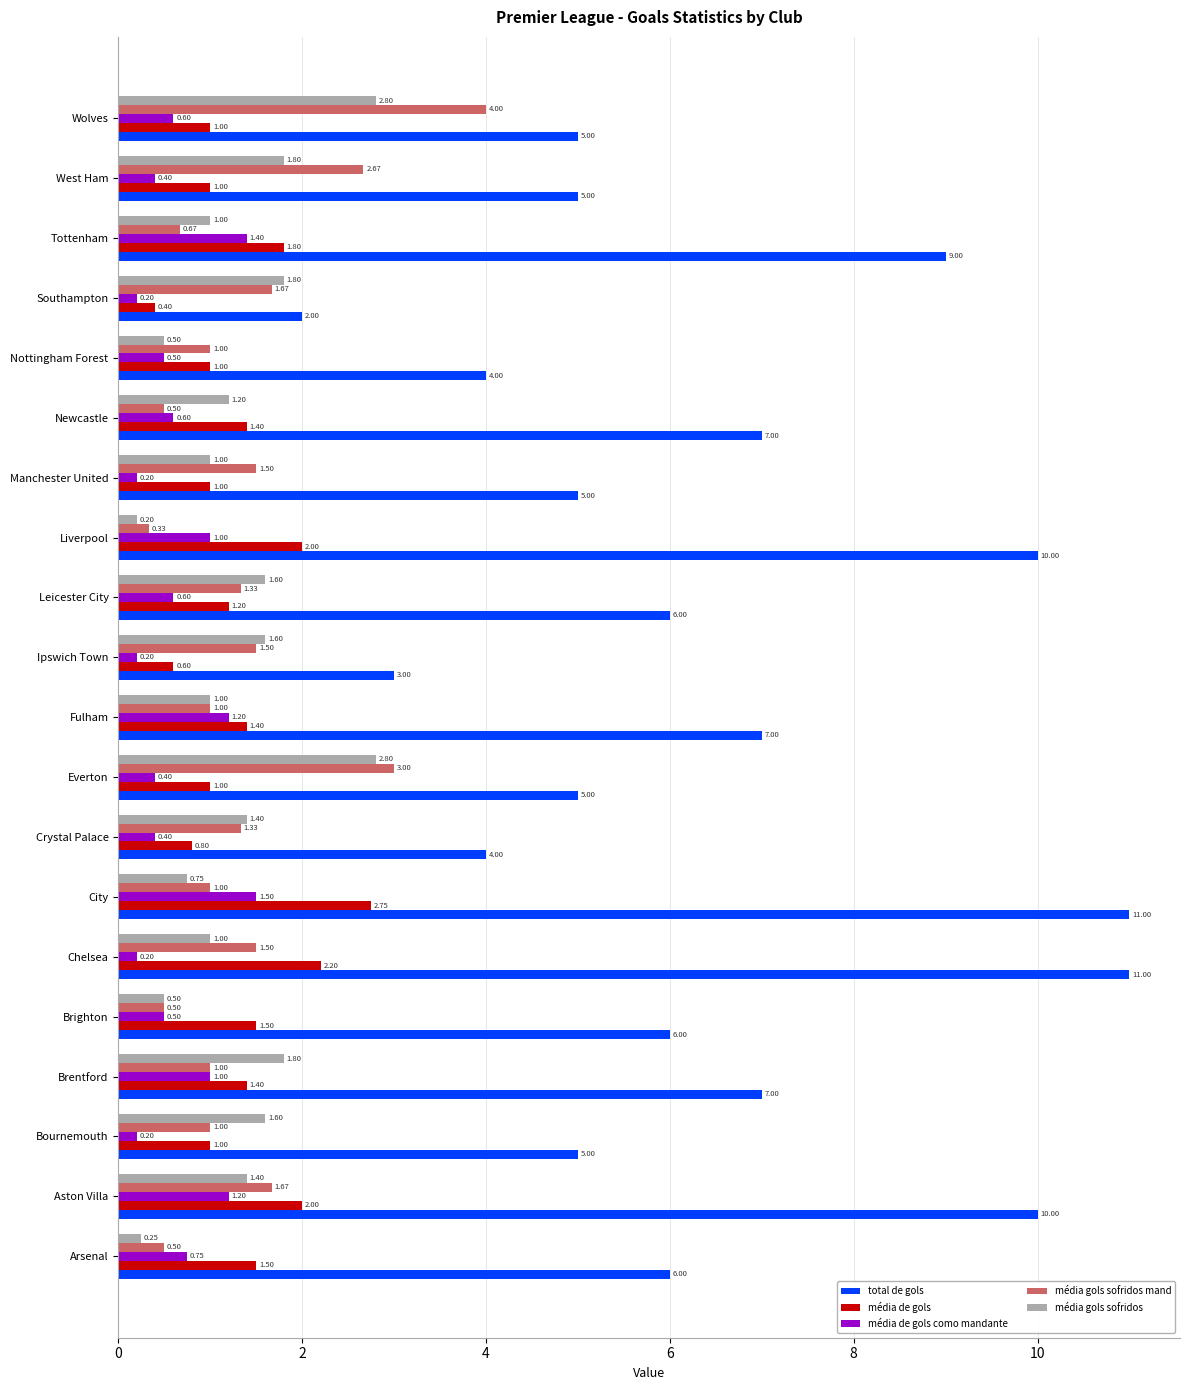

At which category is the sum across all series the highest?

City